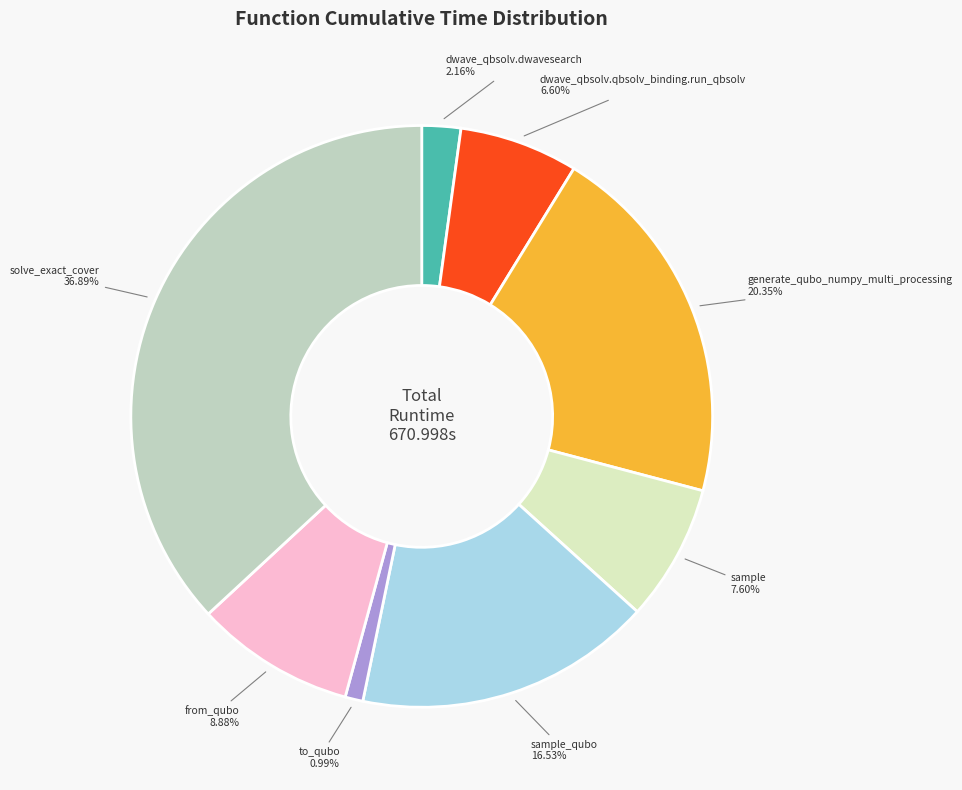

Does any single category account for the majority?

No